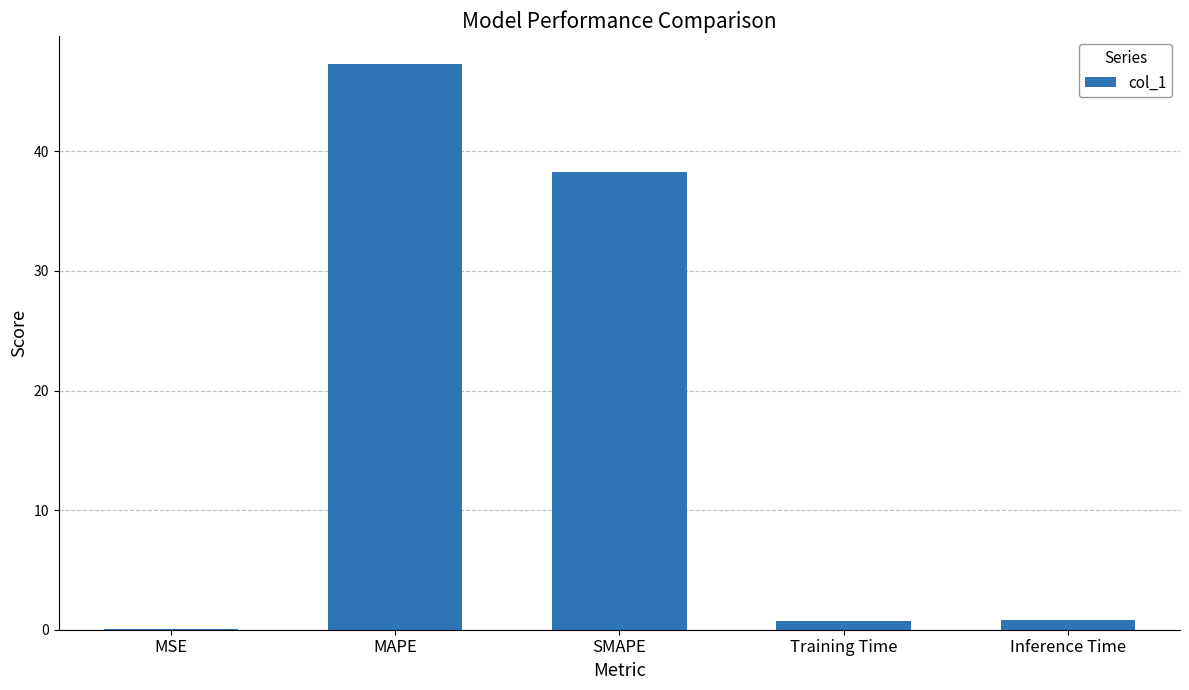

True or false: the data shows 0.8 at Inference Time.

True